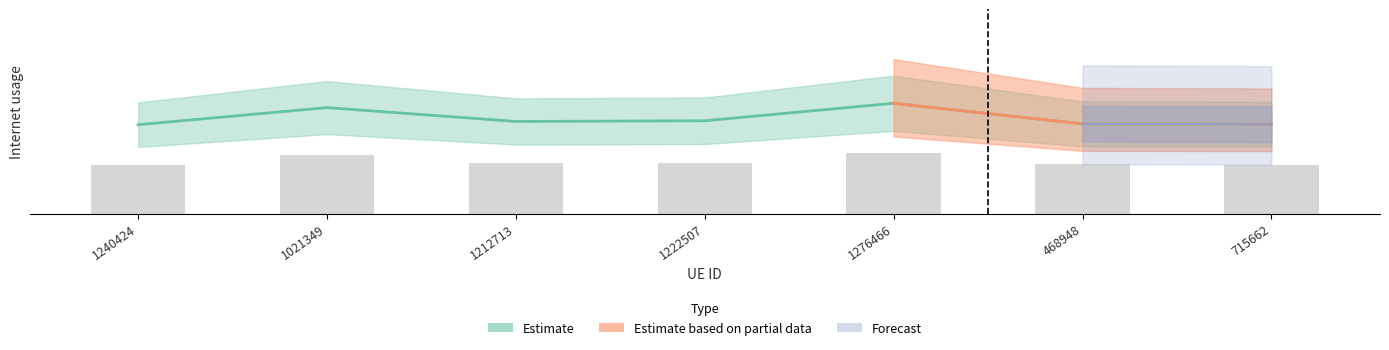

How many bars are there in total?

7